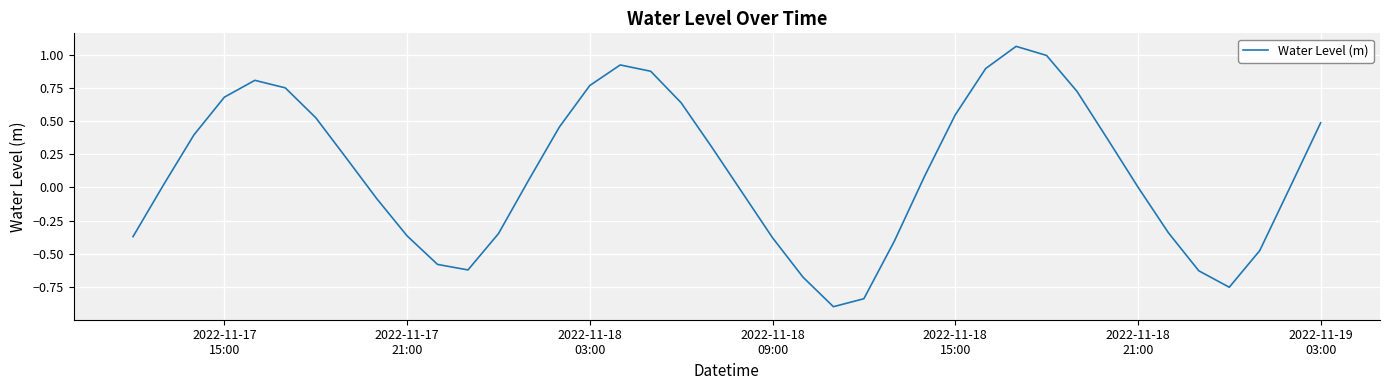

What is the smallest value displayed?

-0.9